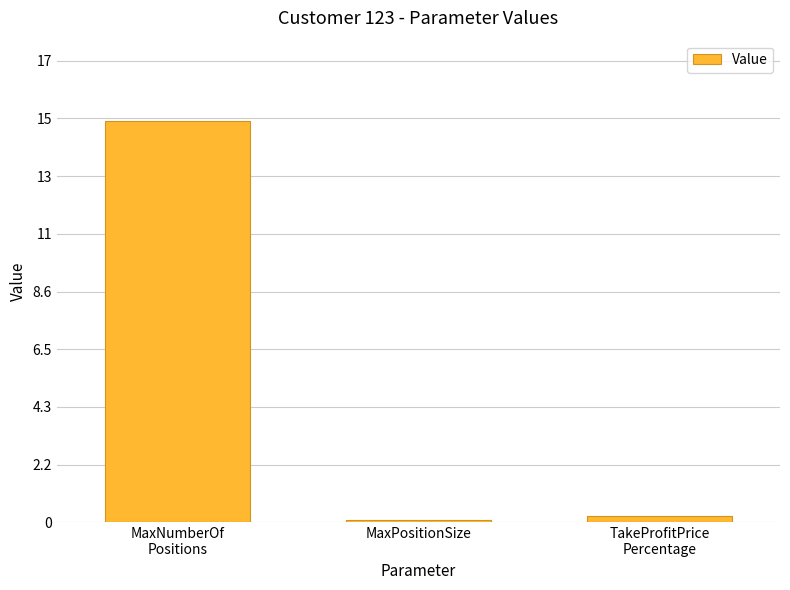

List the labels in order of value, largest first.

MaxNumberOf
Positions, TakeProfitPrice
Percentage, MaxPositionSize